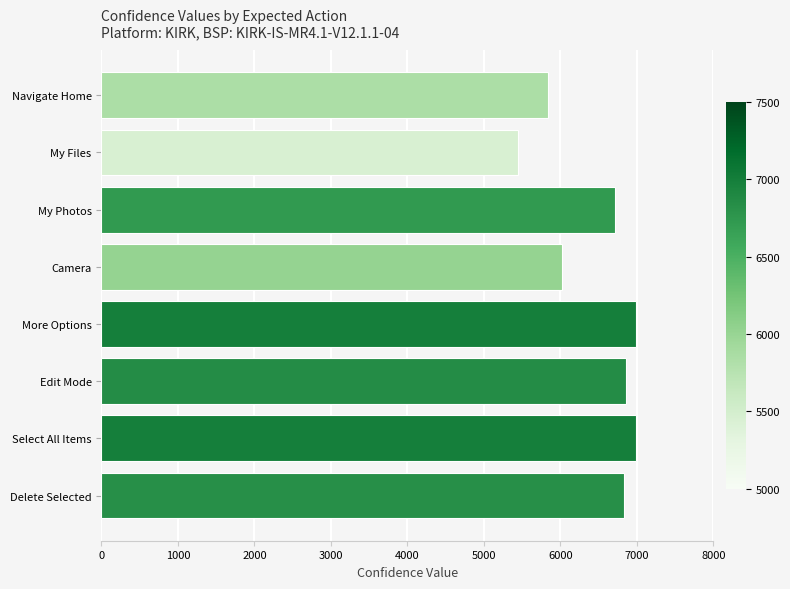

What is the difference between the maximum and minimum values?

1543